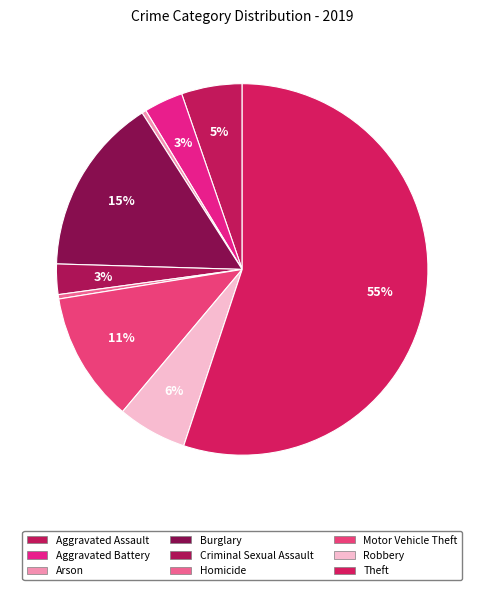

To the nearest percent, what percentage of the pie is Aggravated Assault?

5%